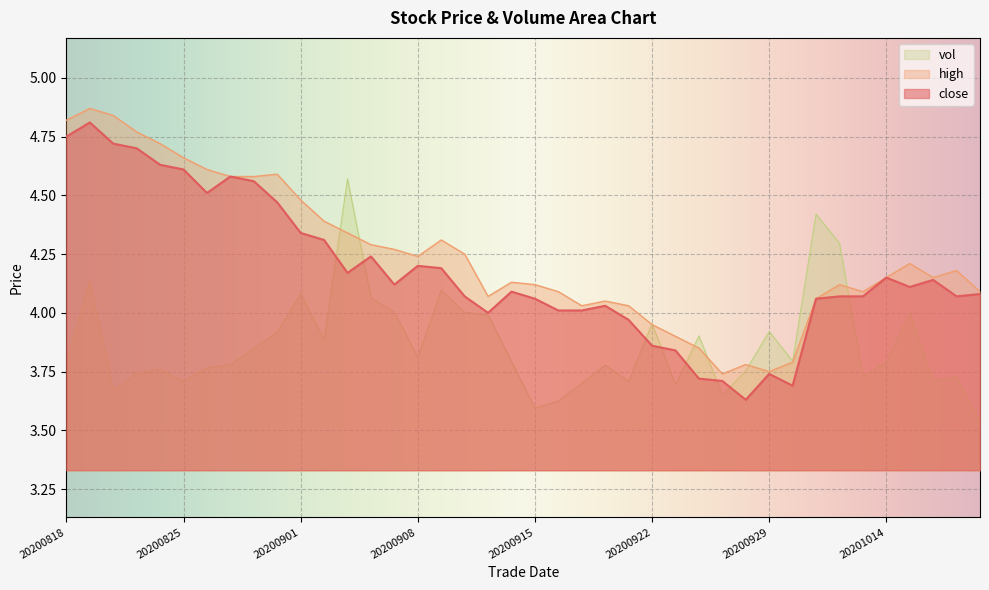

At which category does high reach its first local peak?

20200819